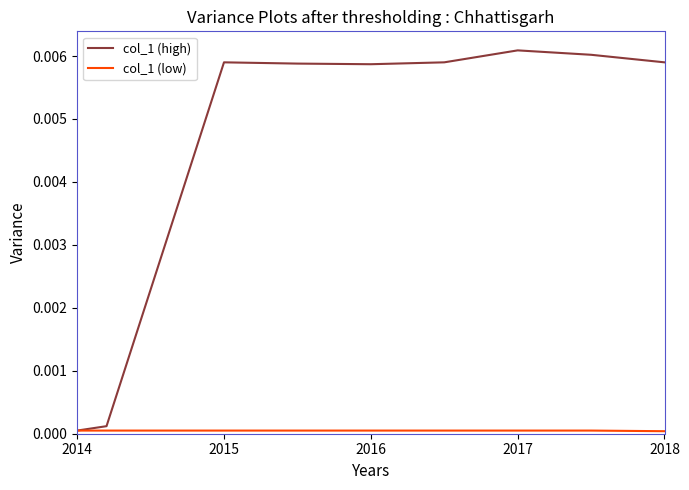

Which series has the largest range (max minus min)?

col_1 (high)